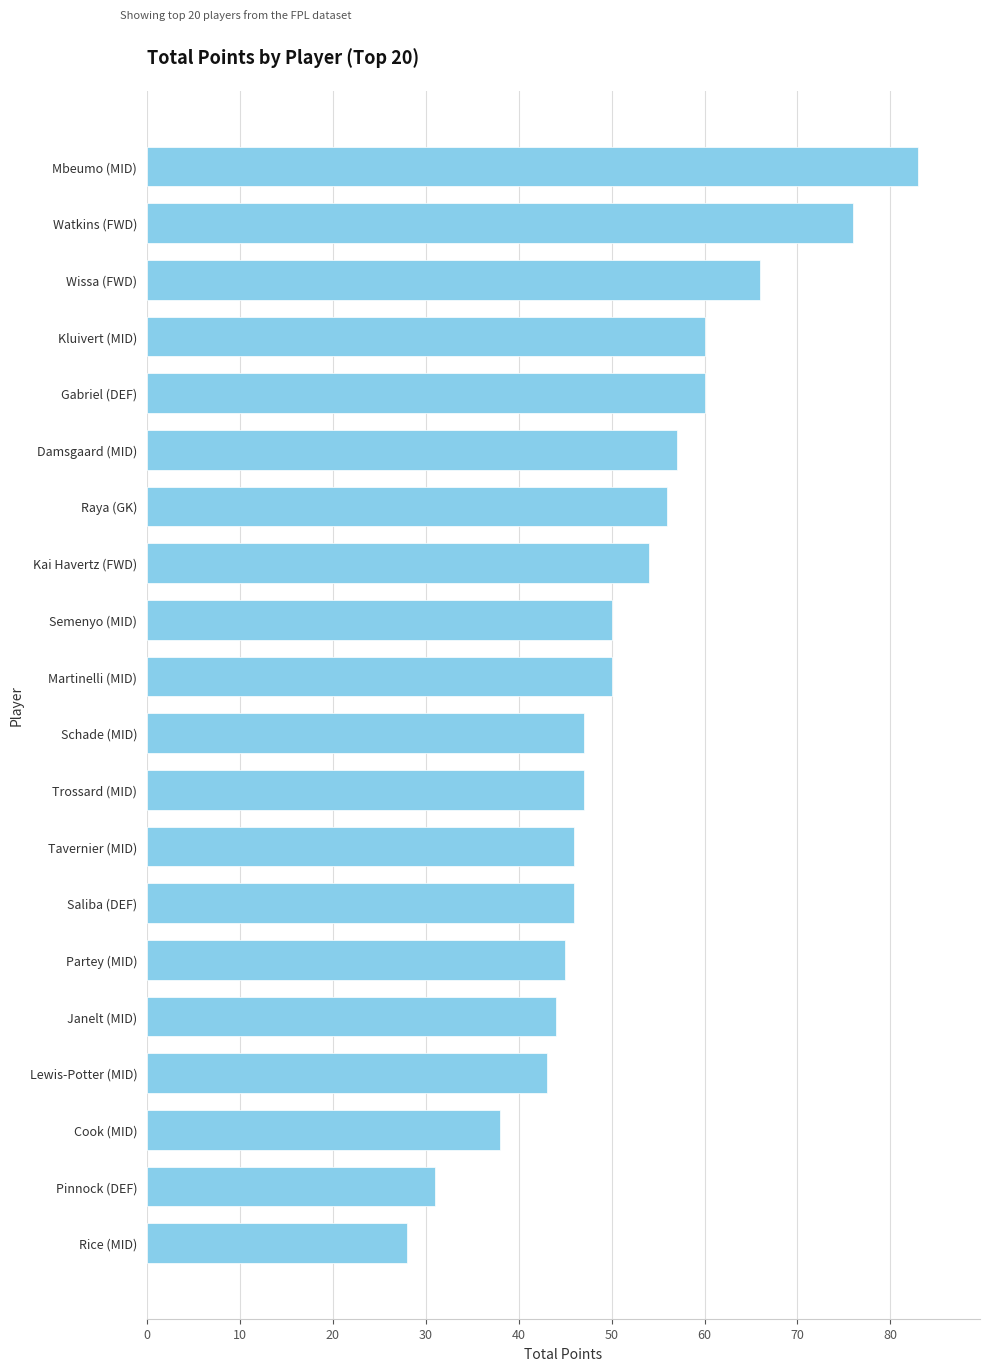

Reading top to bottom, transcribe all the data shown in this chart.

Mbeumo (MID)=83	Watkins (FWD)=76	Wissa (FWD)=66	Kluivert (MID)=60	Gabriel (DEF)=60	Damsgaard (MID)=57	Raya (GK)=56	Kai Havertz (FWD)=54	Semenyo (MID)=50	Martinelli (MID)=50	Schade (MID)=47	Trossard (MID)=47	Tavernier (MID)=46	Saliba (DEF)=46	Partey (MID)=45	Janelt (MID)=44	Lewis-Potter (MID)=43	Cook (MID)=38	Pinnock (DEF)=31	Rice (MID)=28